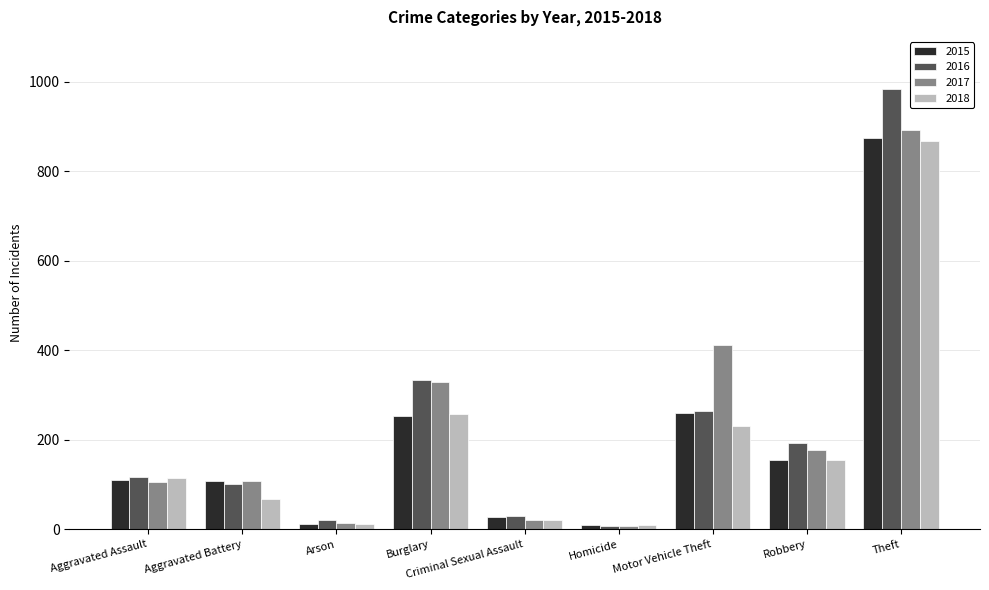

What is the value of the 2015 bar at the 3rd from the left?

13